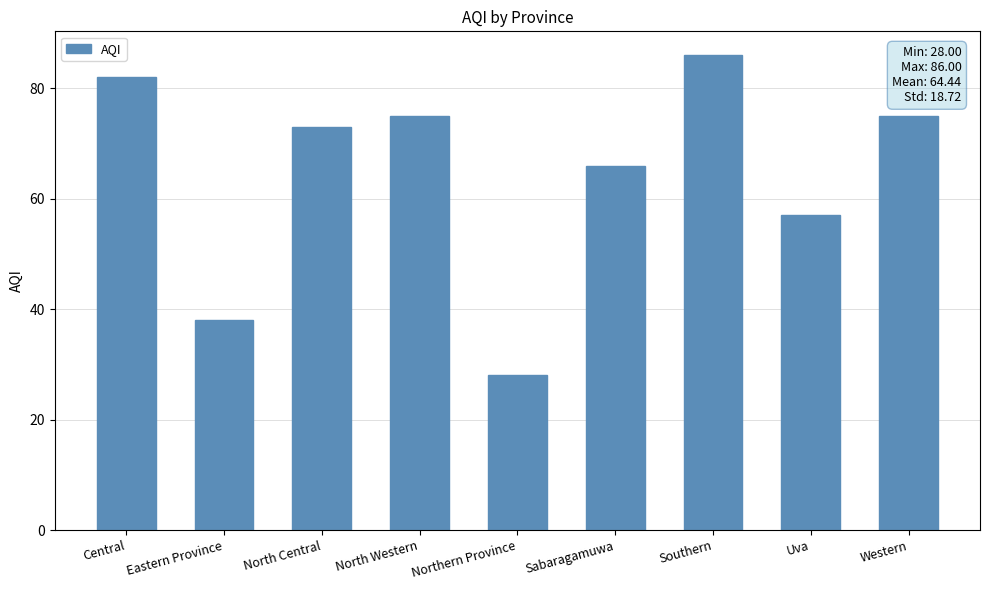

Is it true that the value at Southern is 86?

True